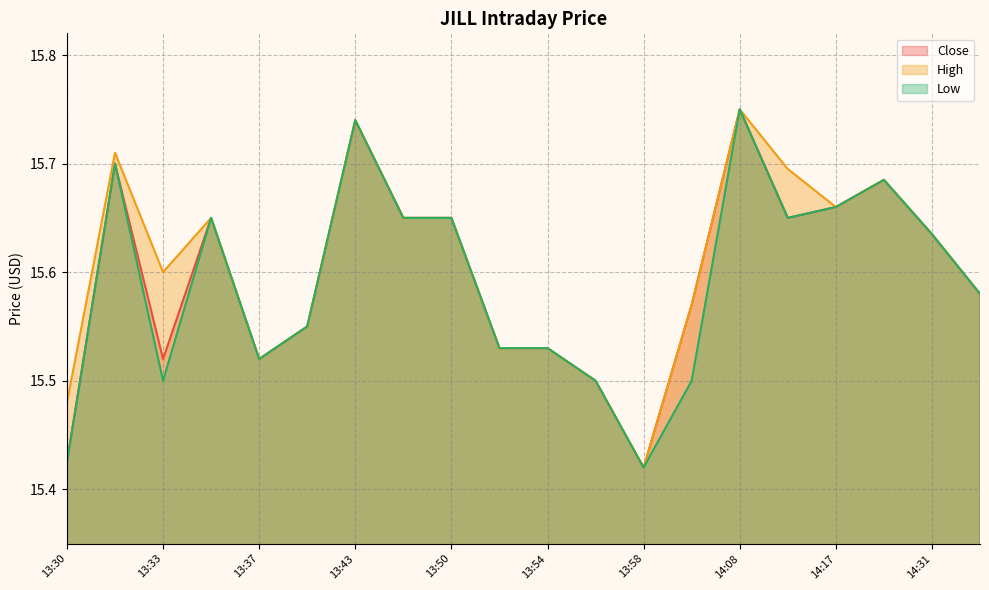

Rank the series by their maximum value, from lowest to highest.

Close, High, Low